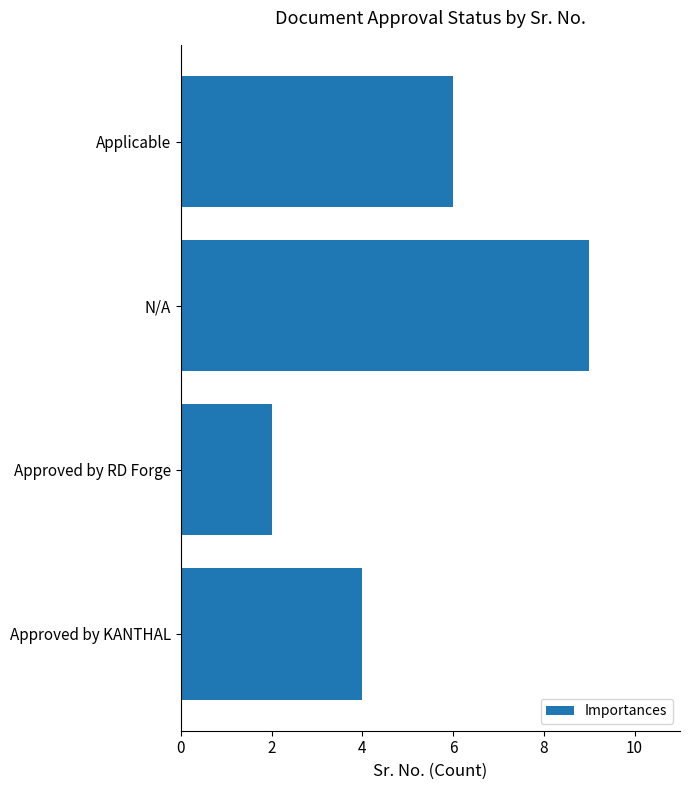

List the labels in order of value, largest first.

N/A, Applicable, Approved by KANTHAL, Approved by RD Forge